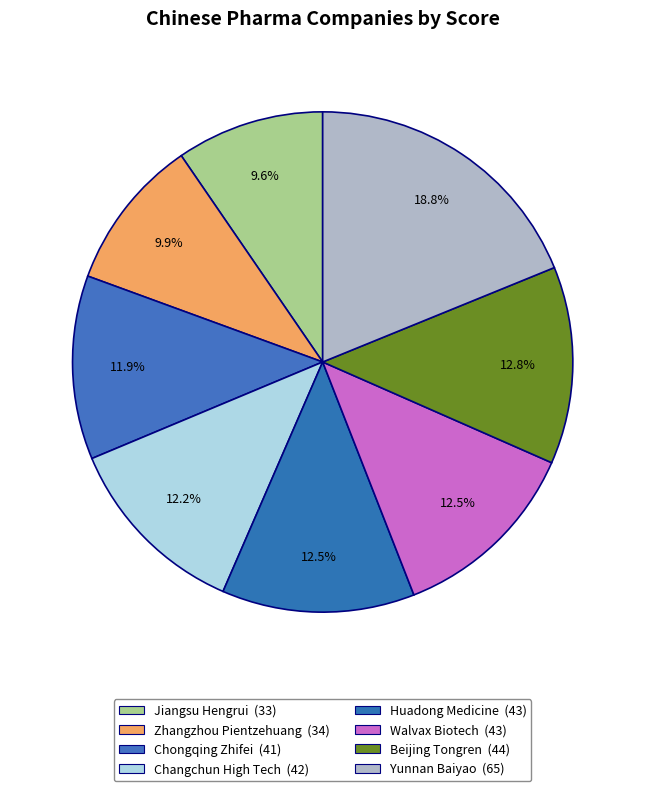

How many segments does this pie chart have?

8